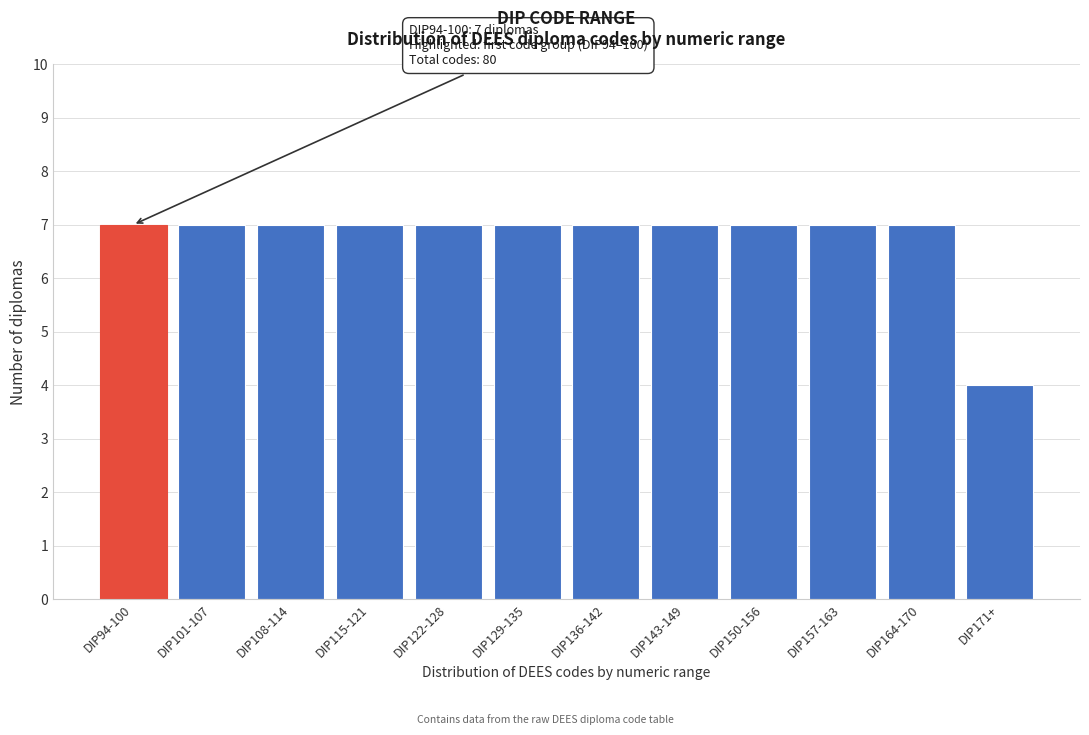

Reading right to left, list all the values displayed in this chart.

4	7	7	7	7	7	7	7	7	7	7	7